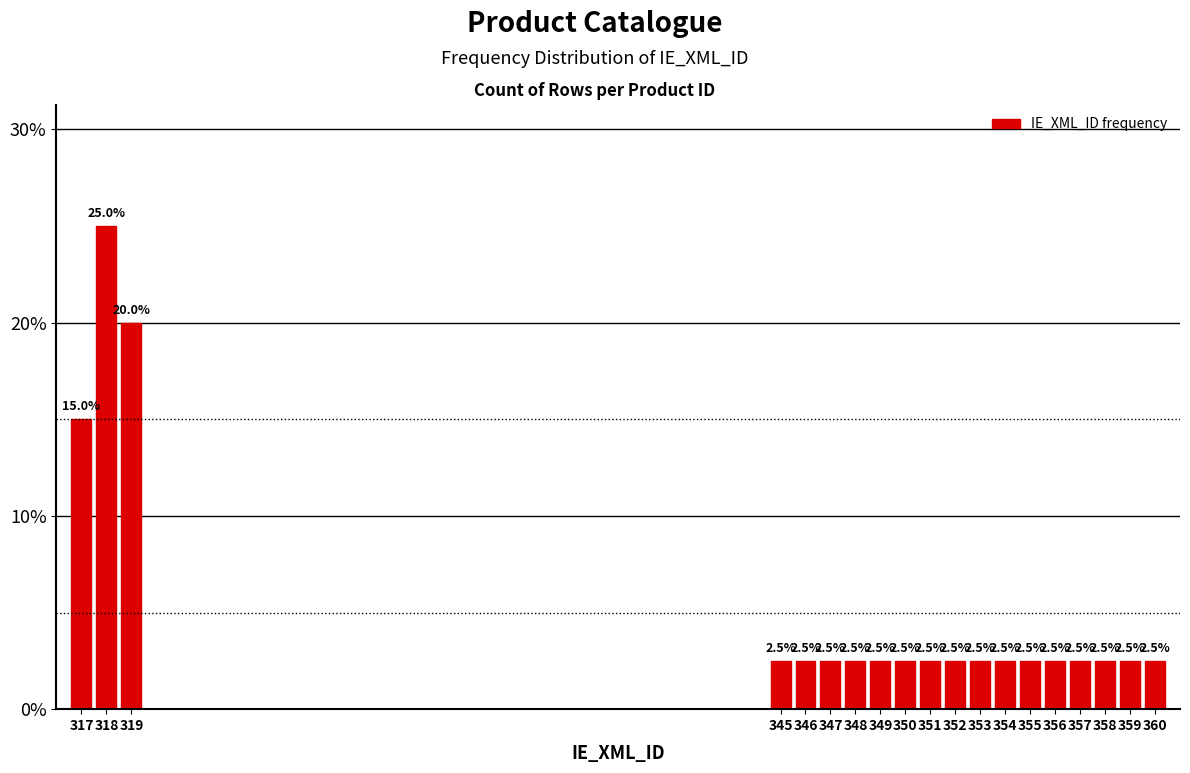

Reading right to left, transcribe all the data shown in this chart.

2.5	2.5	2.5	2.5	2.5	2.5	2.5	2.5	2.5	2.5	2.5	2.5	2.5	2.5	2.5	2.5	20.0	25.0	15.0